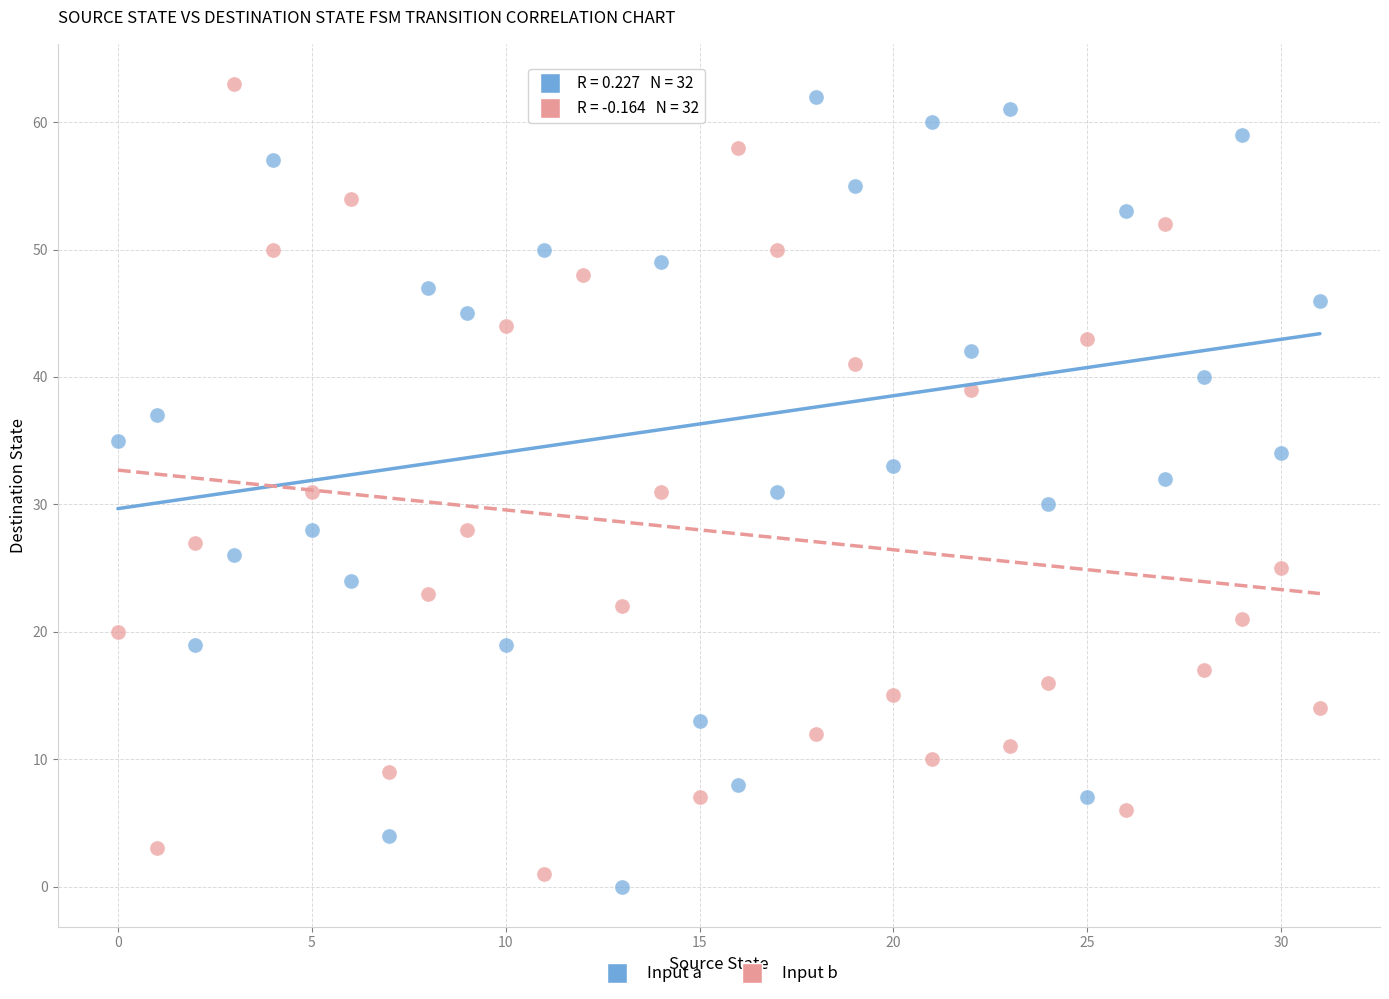

Across all data points, what is the range of Y values (max minus min)?

63